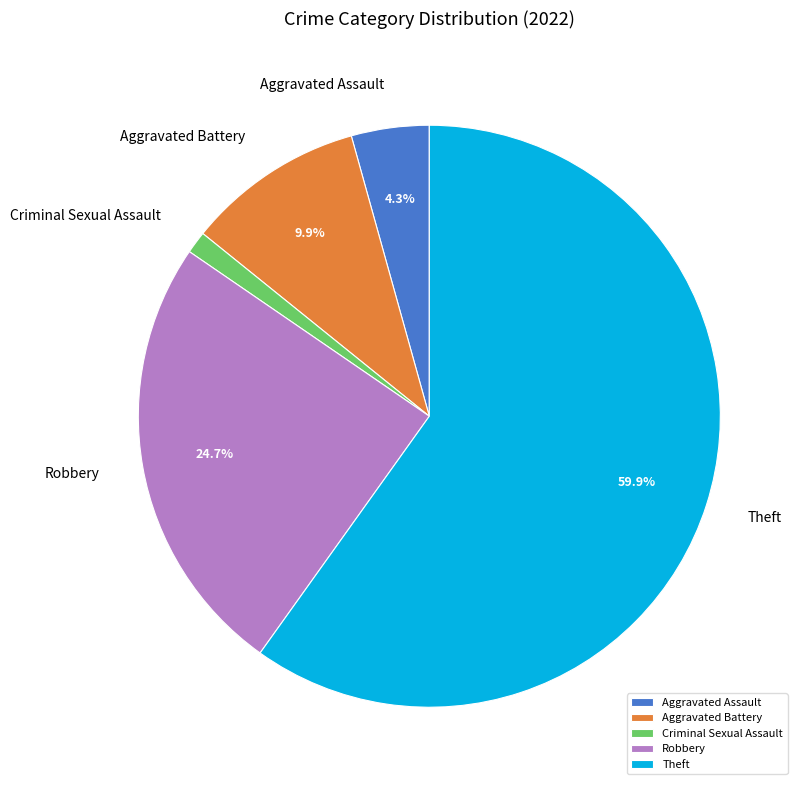

What percentage is the Theft slice, to the nearest percent?

60%